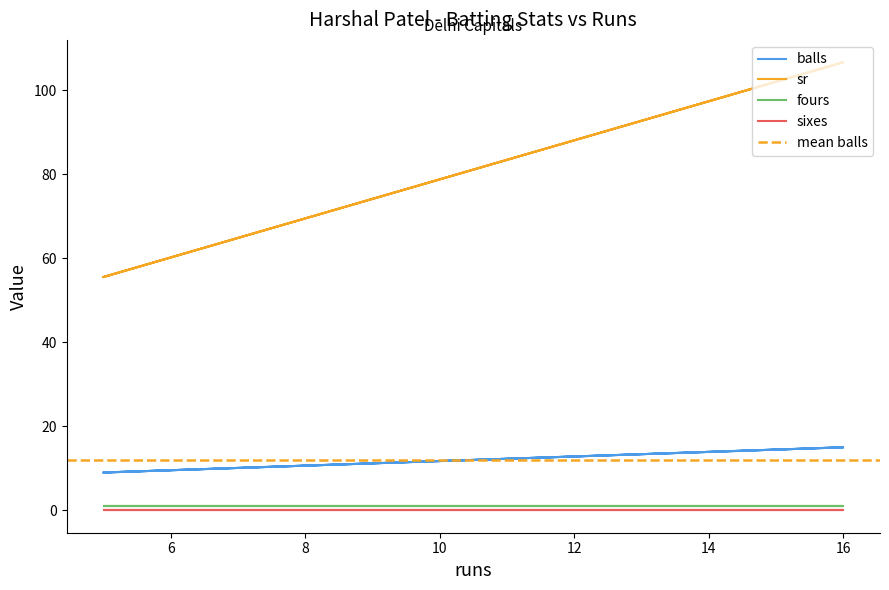

What is the minimum value for balls?

9.0